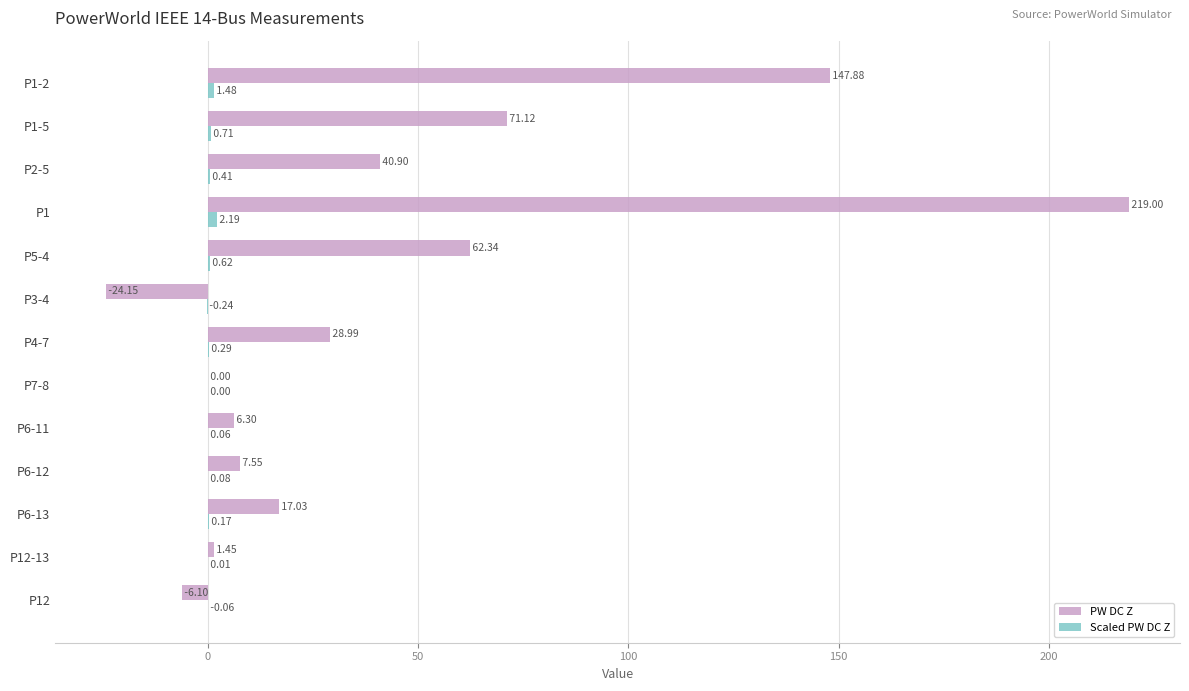

How many series are shown in this chart?

2